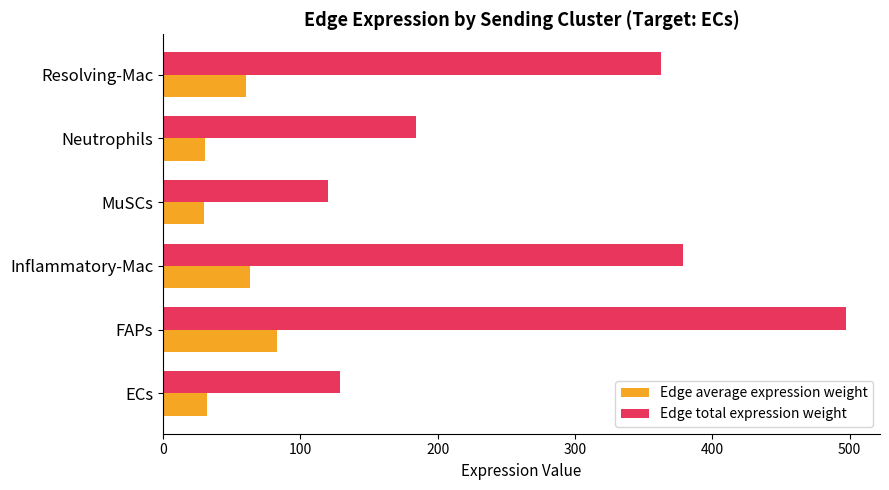

Which series has the widest spread of values?

Edge total expression weight